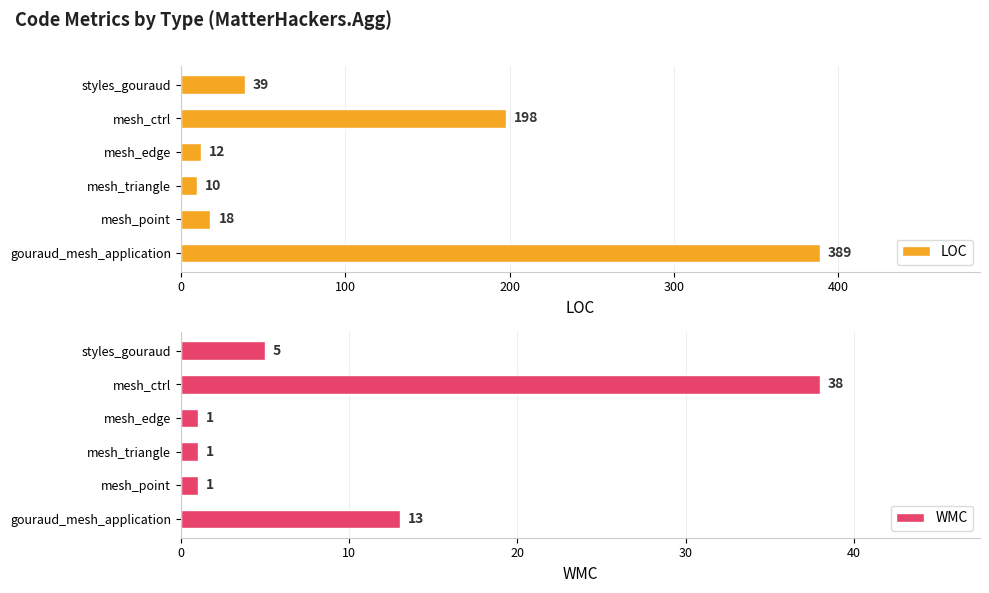

Reading left to right, list all the values displayed in this chart.

LOC: 389	18	10	12	198	39
WMC: 13	1	1	1	38	5